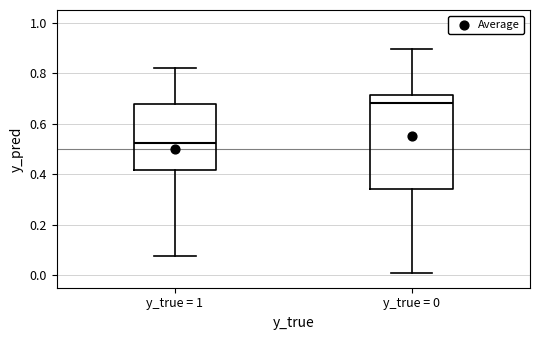

Where is the lower edge of the box for y_true = 1 on the y-axis? The values are not printed on the chart, so give them approximately, as read against the axis.

0.42